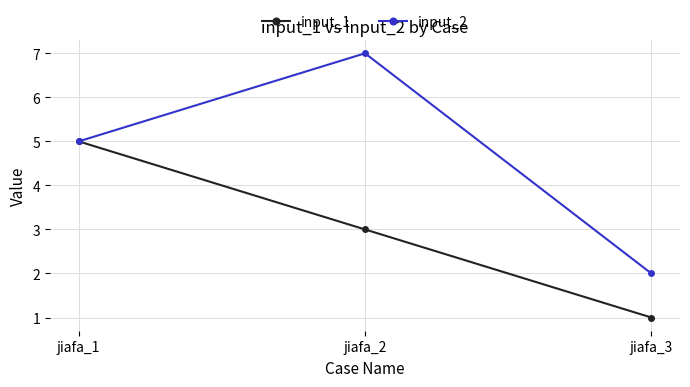

Which series has the widest spread of values?

input_2